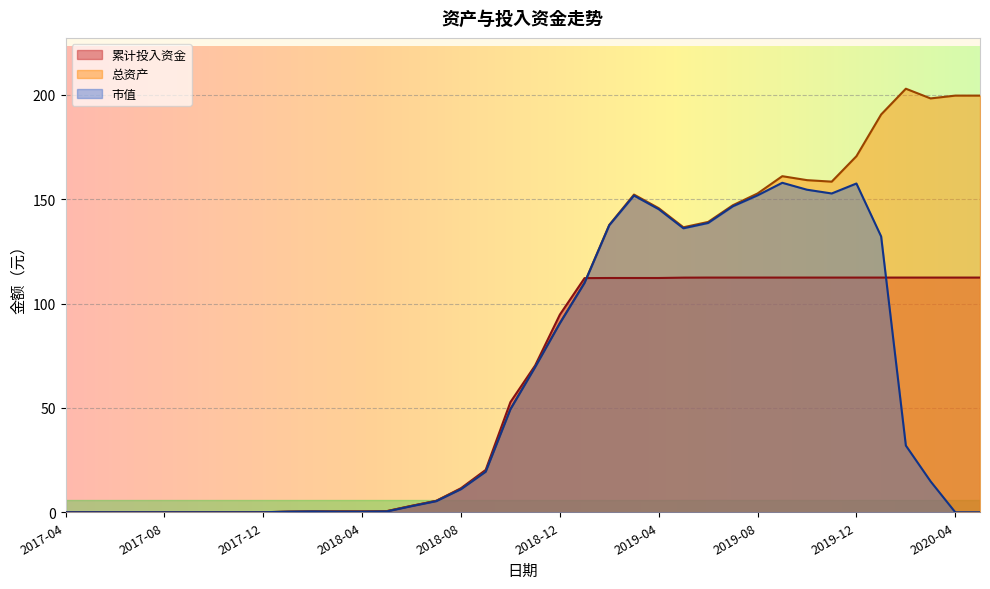

The 市值 series shows 32.0 at 2020-02. True or false?

True